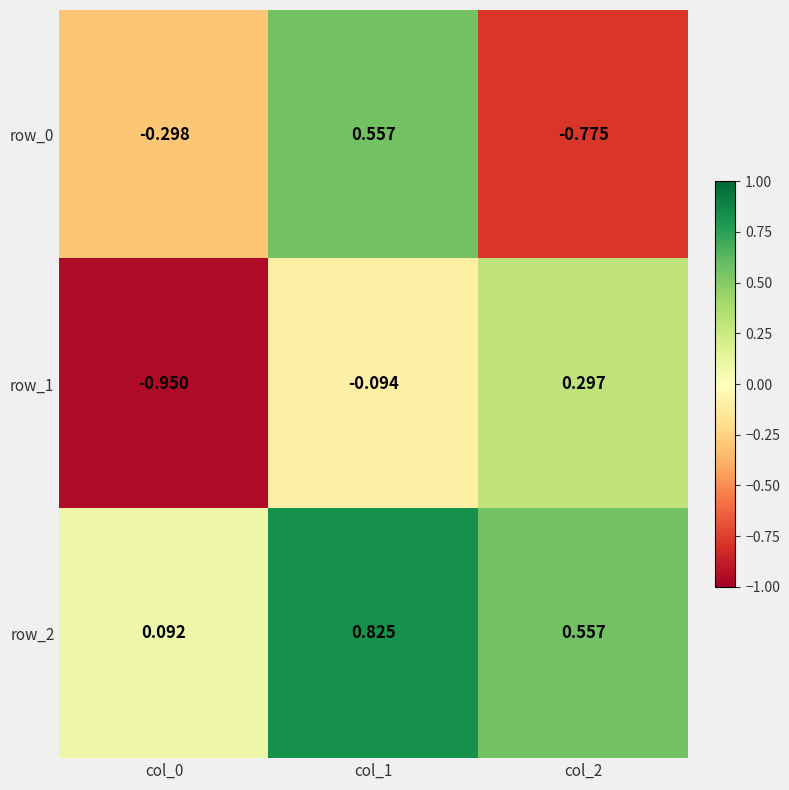

Is the value of row_2 at col_1 greater than the value of row_1 at col_2?

Yes